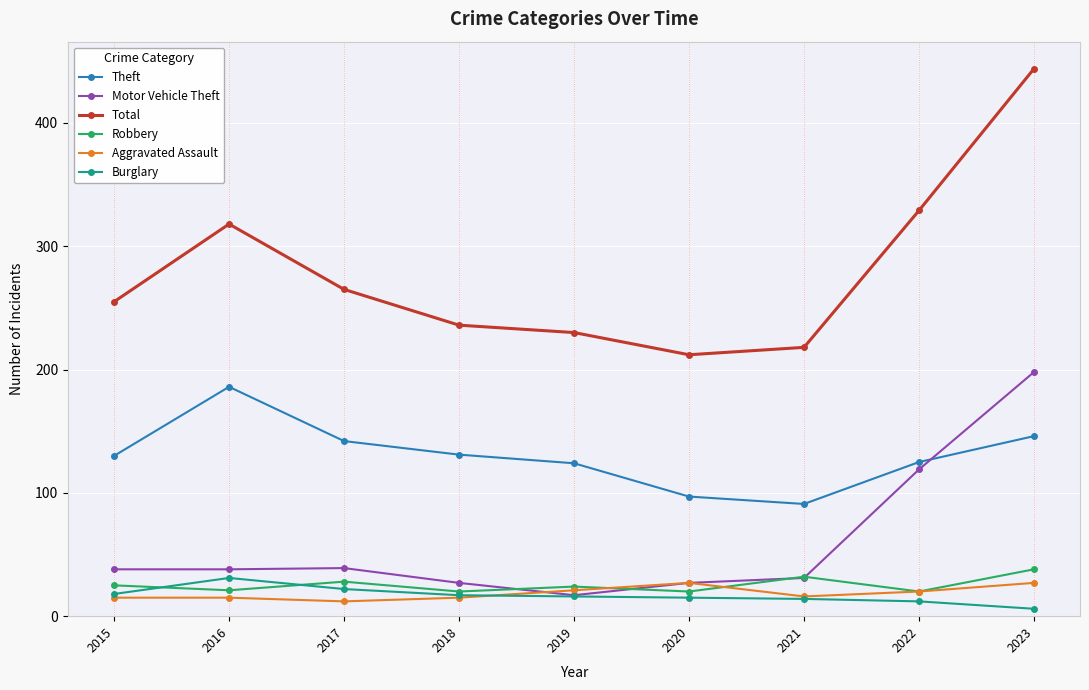

What is the value of the Motor Vehicle Theft point at the 8th from the left?

119